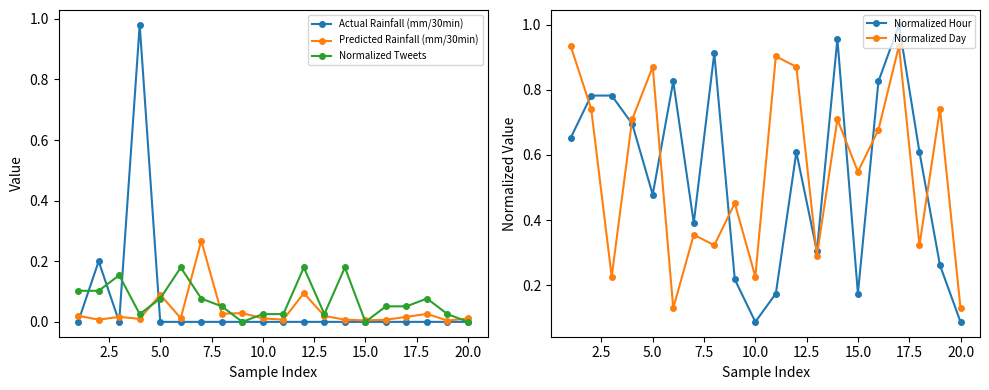

True or false: Normalized Tweets has a value of 0.1 at 15.0.

False